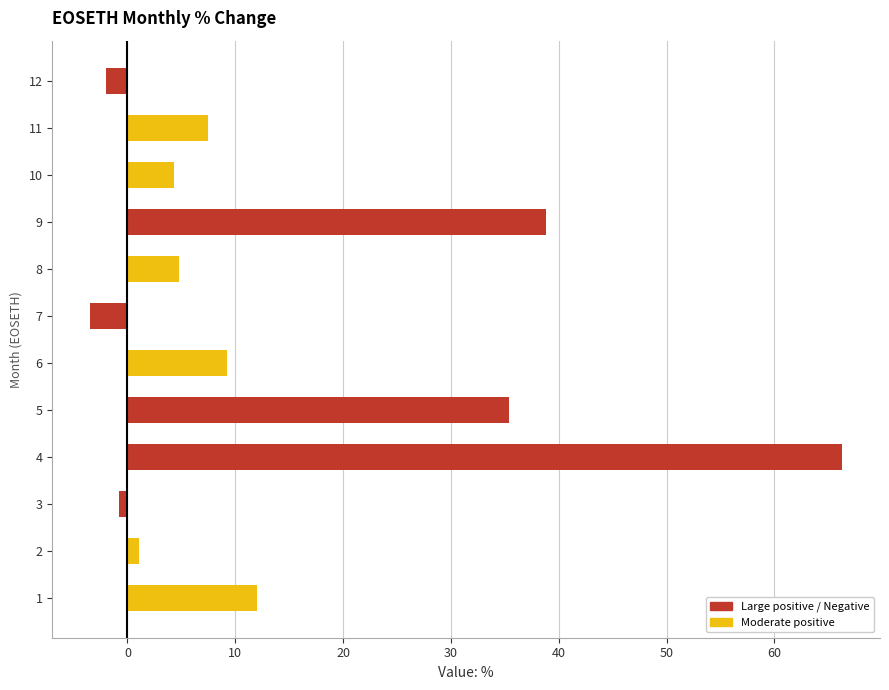

What is the change in value from 1 to 11?

-4.5